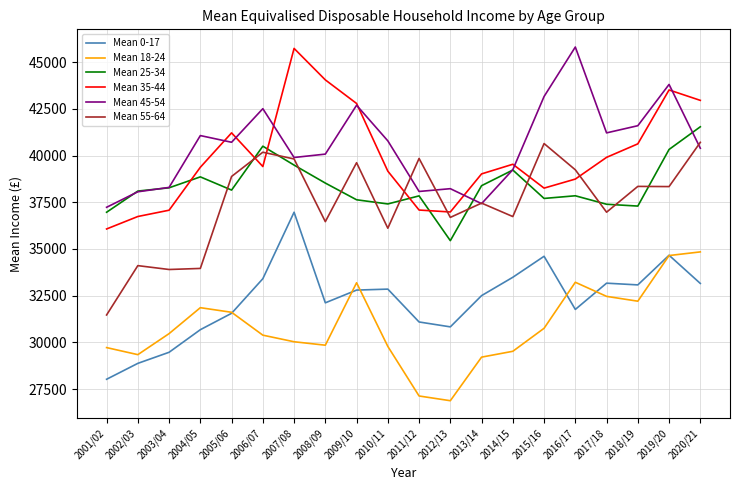

What is the maximum value shown in the chart?

45807